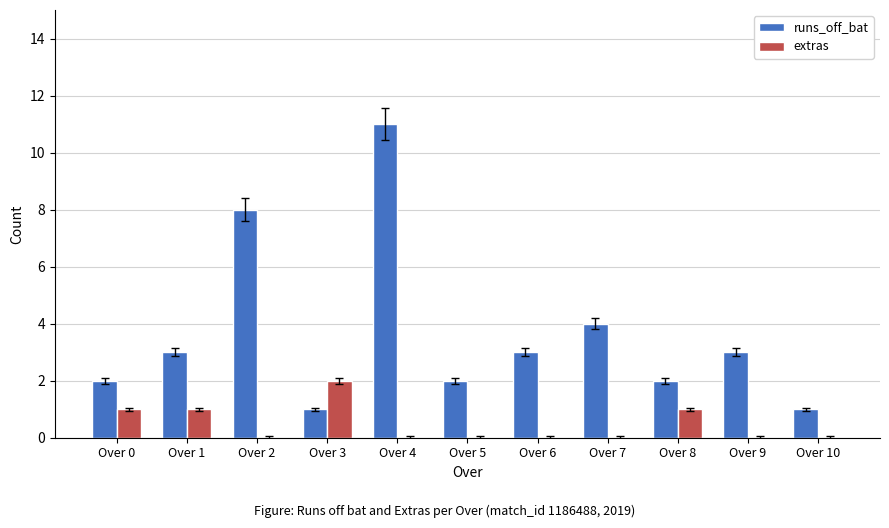

Which category has the highest value across all series?

Over 4